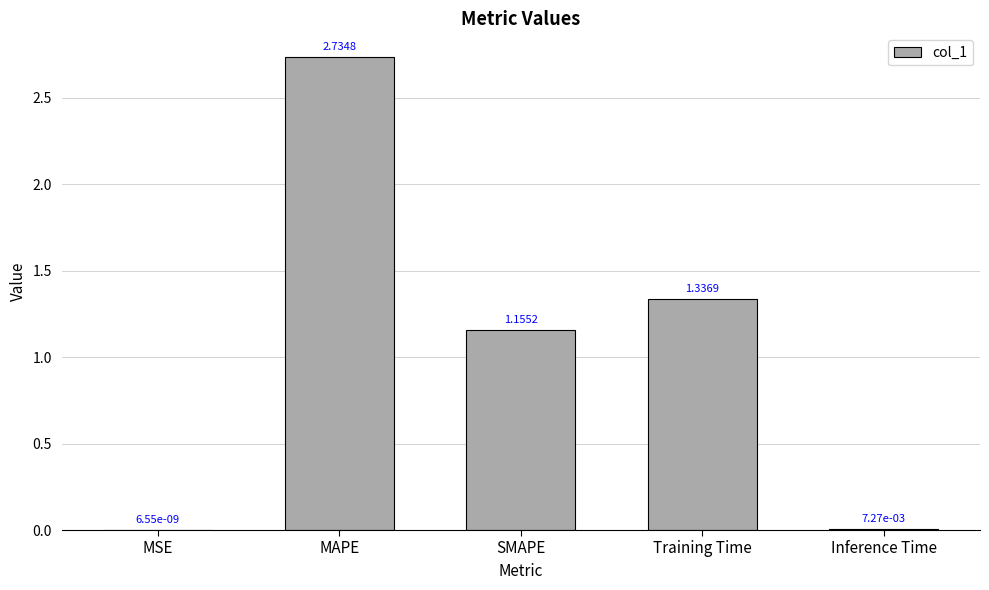

What is the sum of all values?

5.2